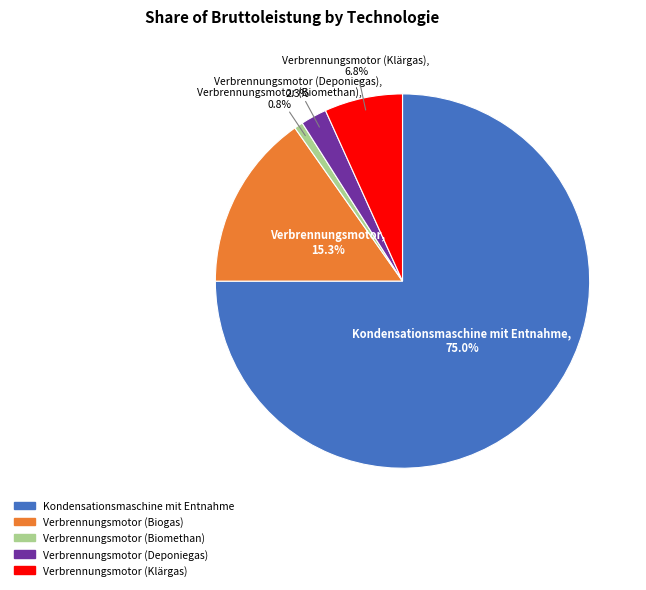

To the nearest percent, what percentage of the pie is Kondensationsmaschine mit Entnahme?

75%